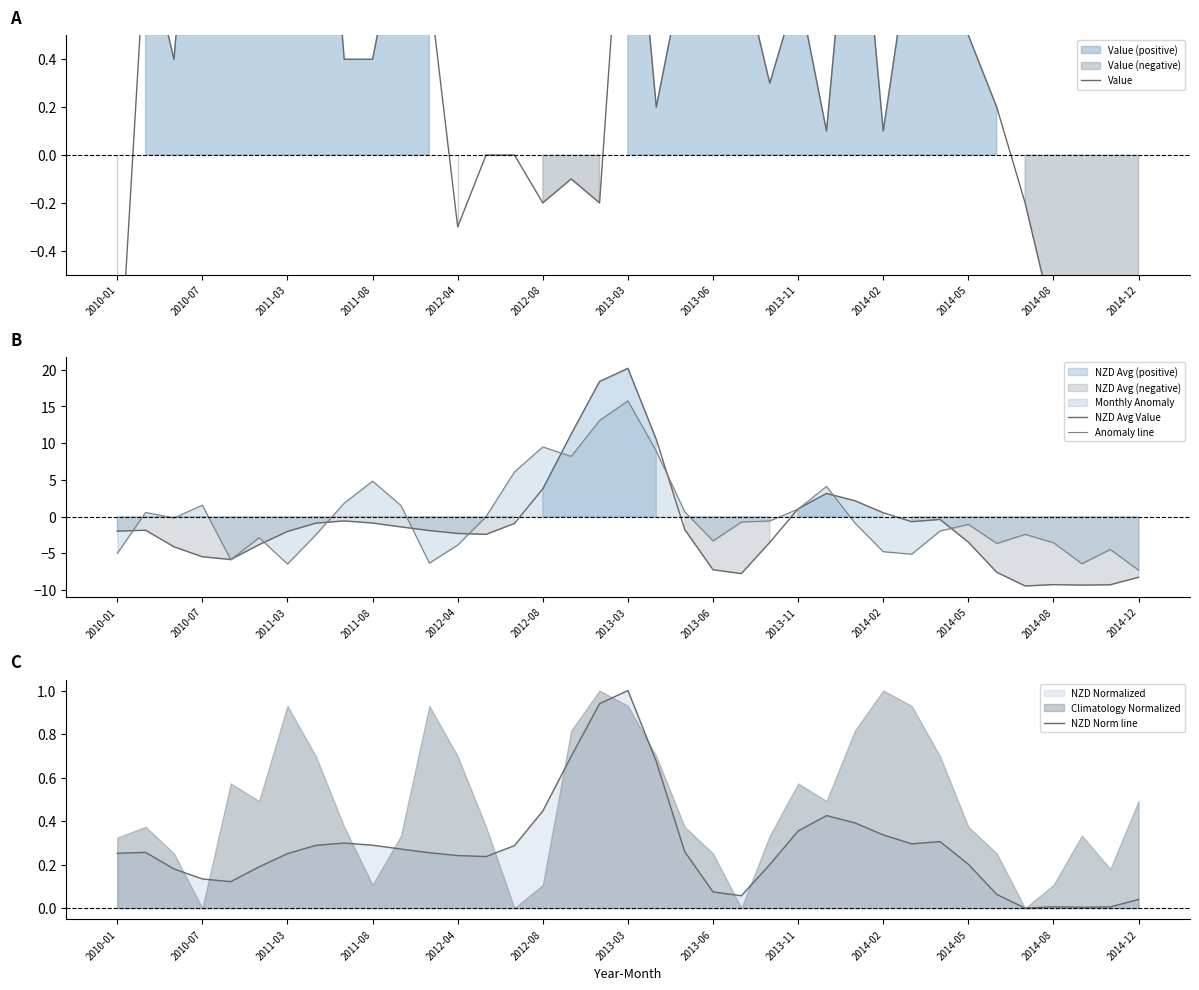

At which label does NZD Avg Value reach its peak?

2013-03